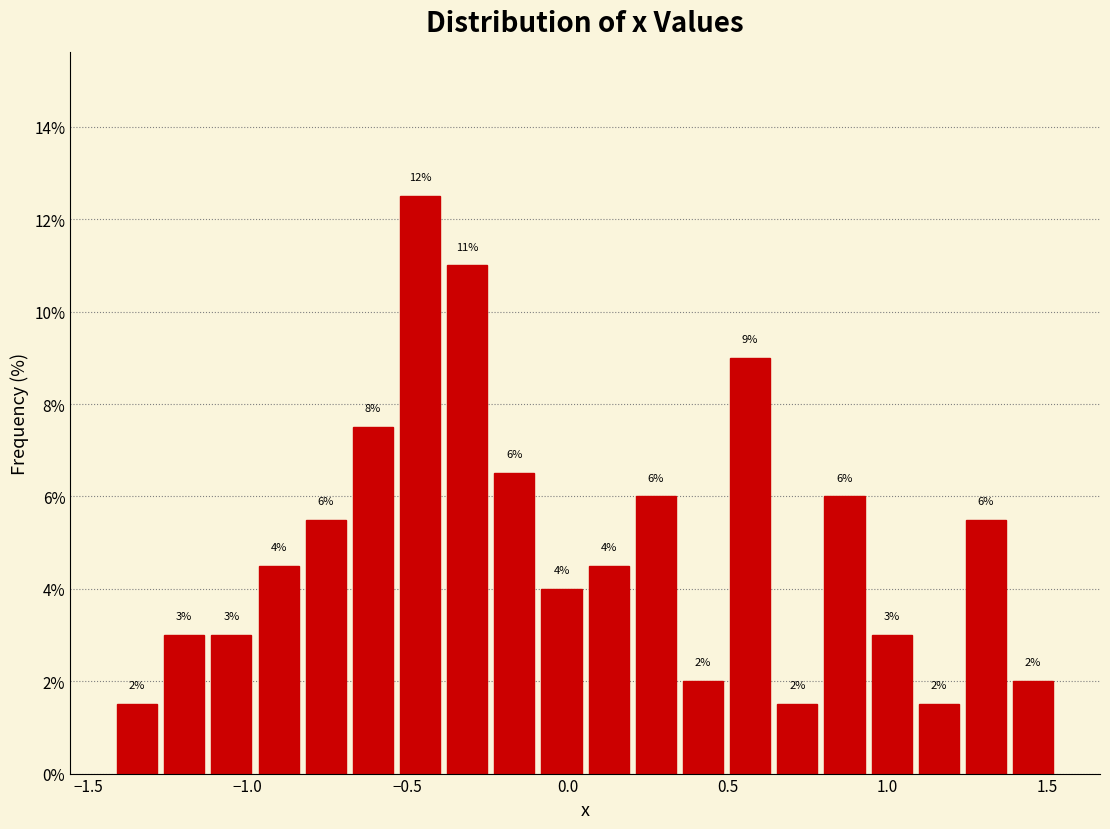

Read against the x-axis, roughly where is the centre of the tallest bar?

-0.45